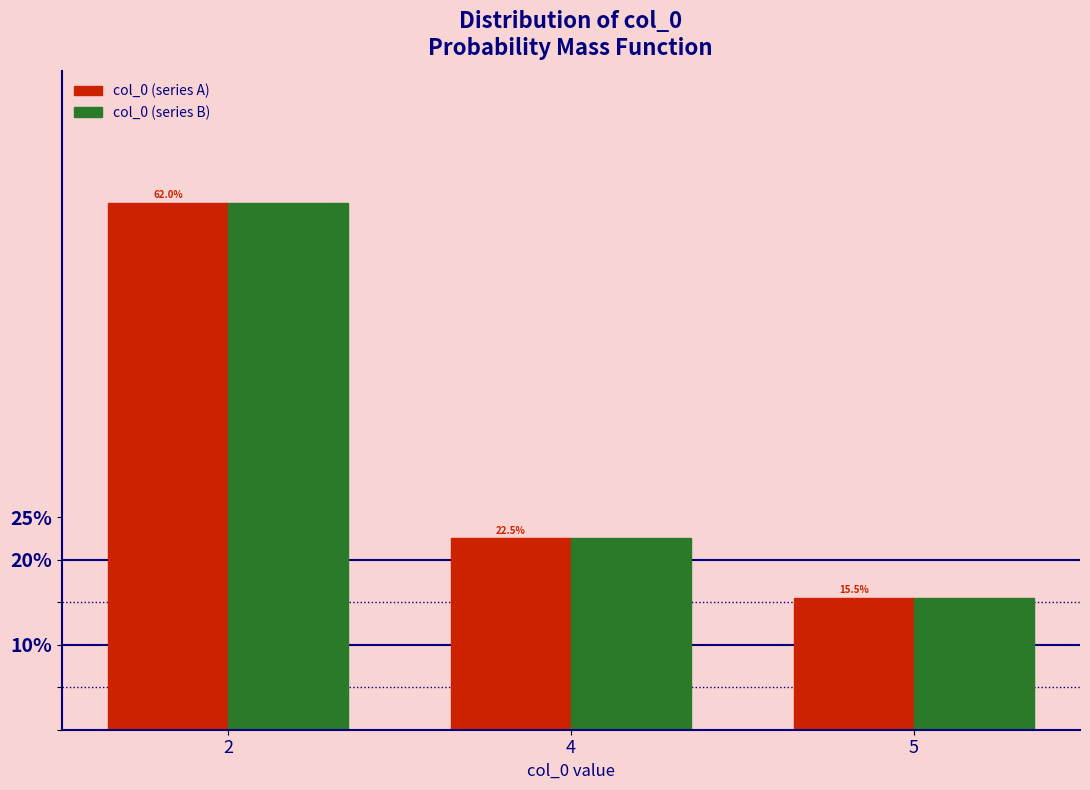

What is the total value across all series at 5?

31.0